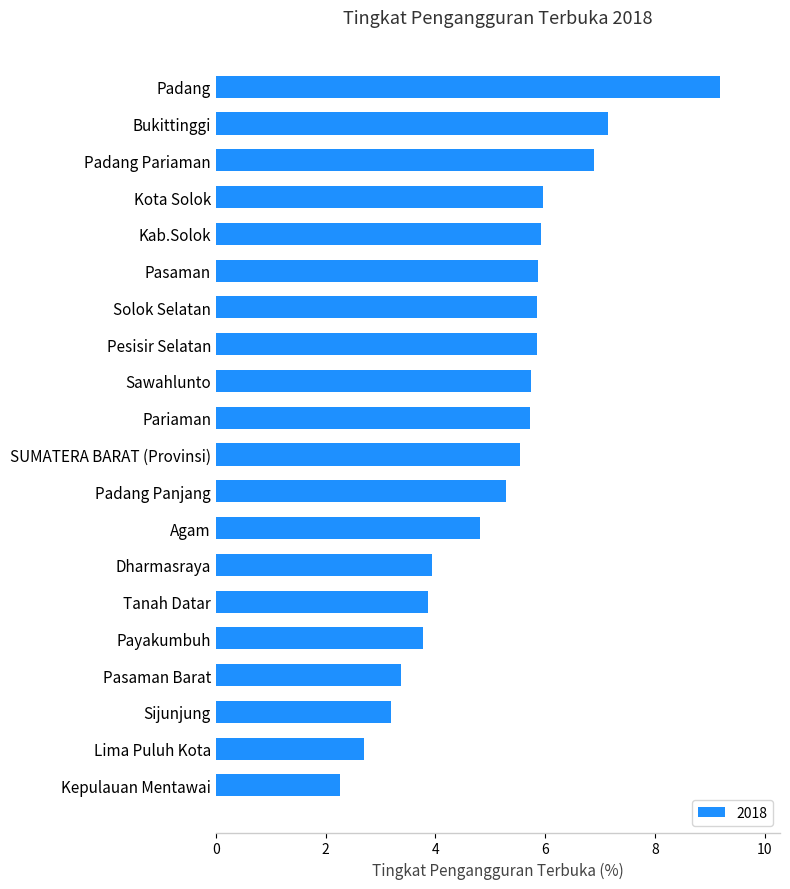

What is the sum of all values?

102.9